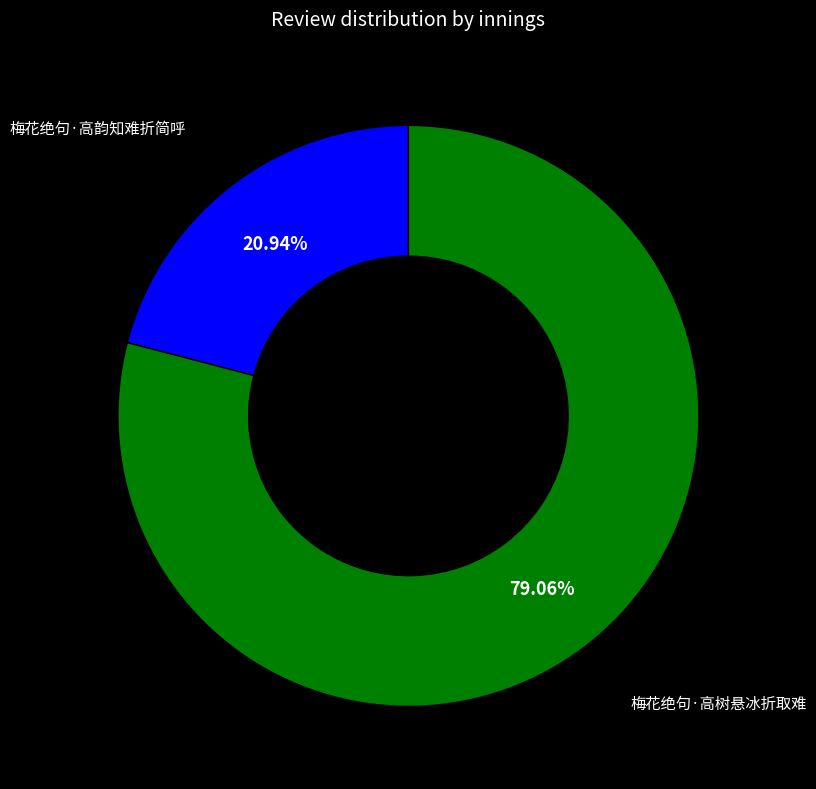

Approximately how many times larger is the value at 梅花绝句·高树悬冰折取难 compared to 梅花绝句·高韵知难折简呼?

3.8